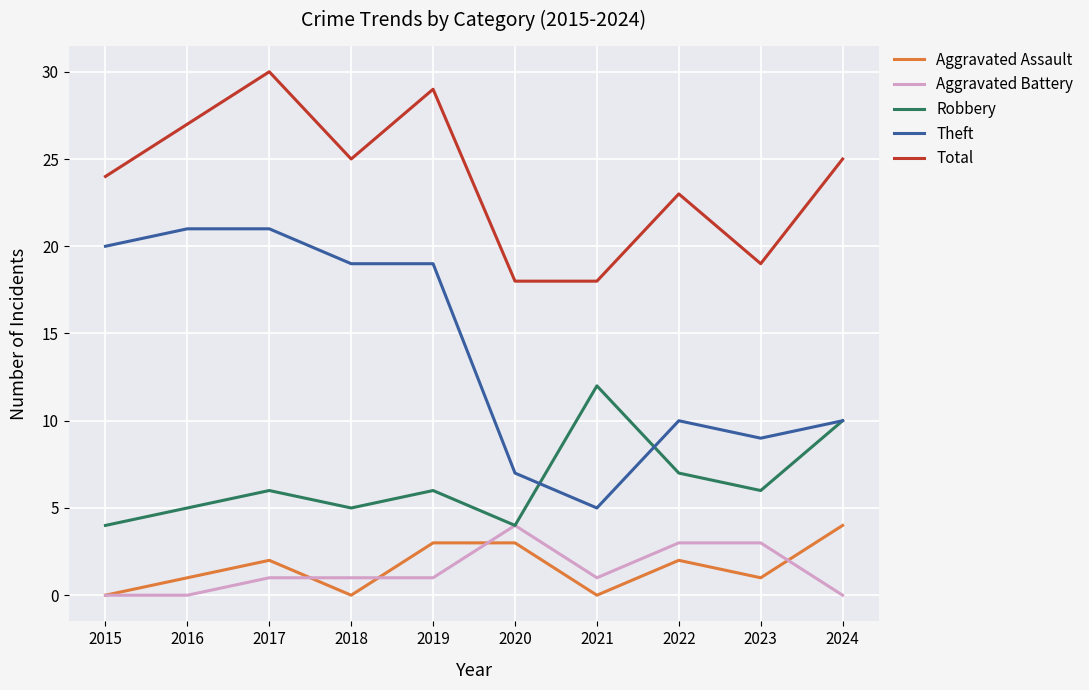

At which category is the sum across all series the highest?

2017